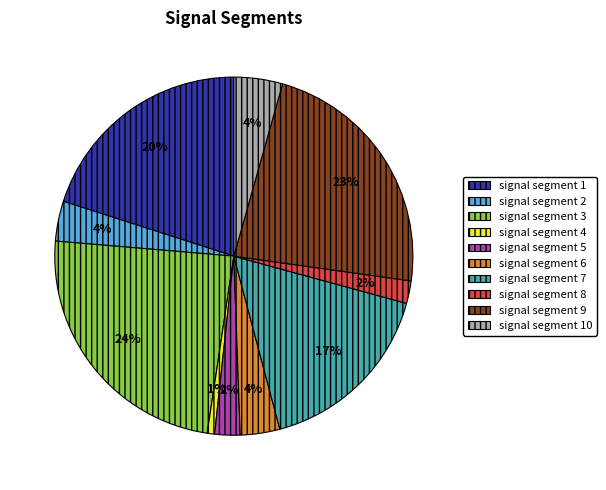

True or false: signal segment 1 accounts for 20% of the total.

True